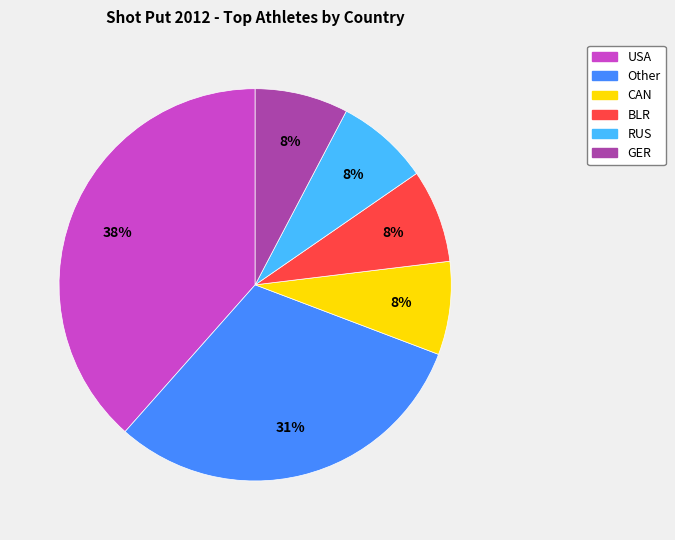

What is the ratio of the value at Other to the value at USA?

0.8